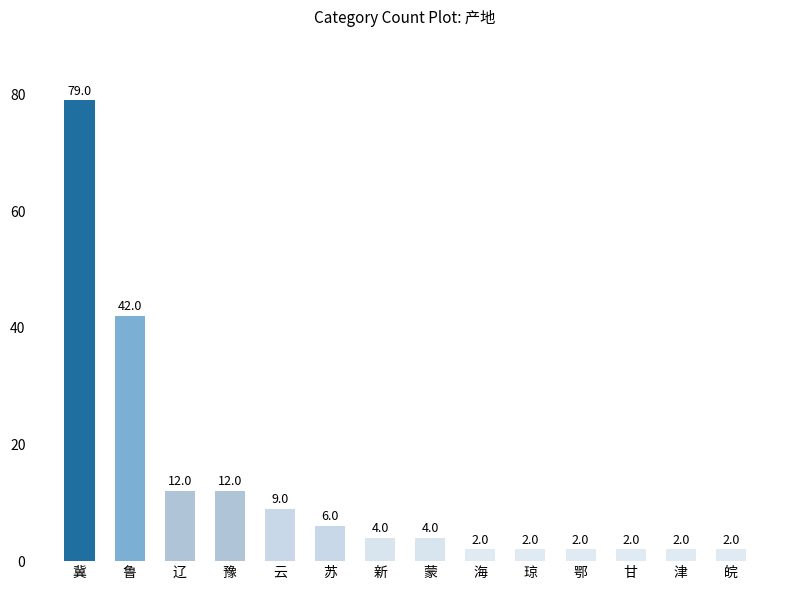

What is the difference between the maximum and minimum values?

77